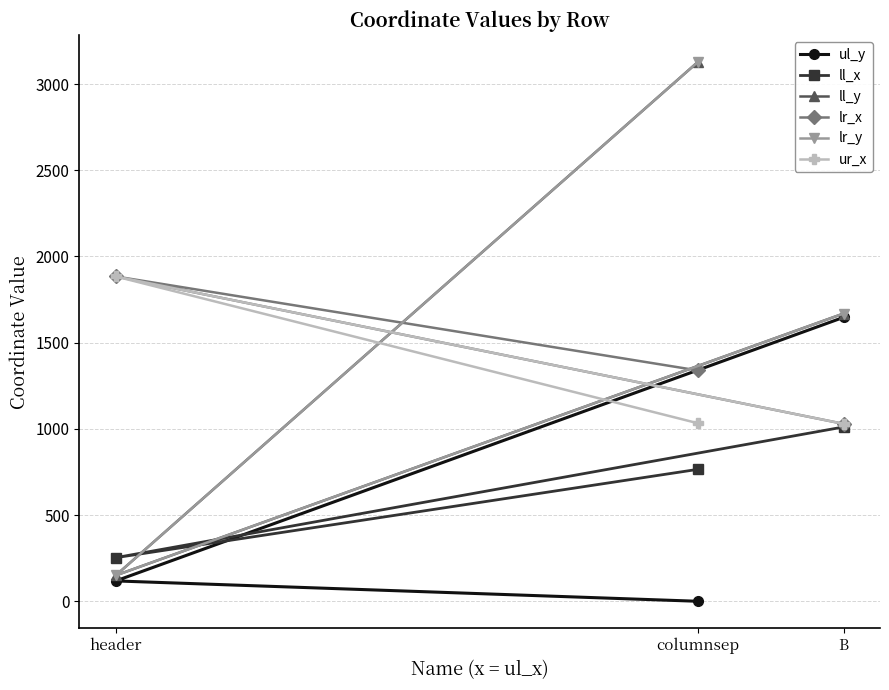

At which label is ur_x closest to 1456?

columnsep